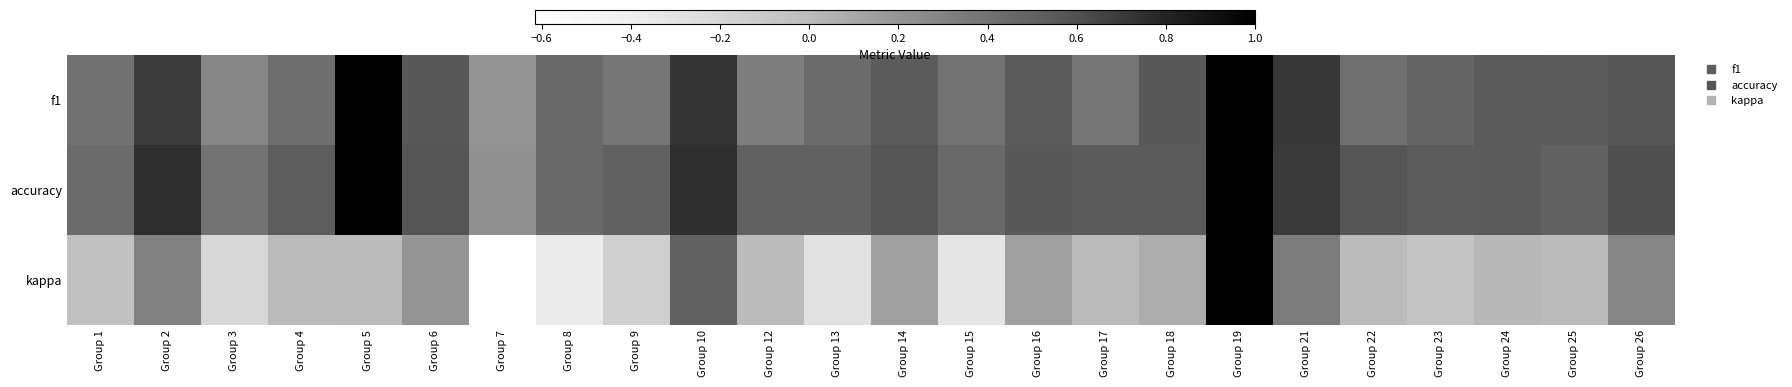

Which series has the largest total across all categories?

accuracy